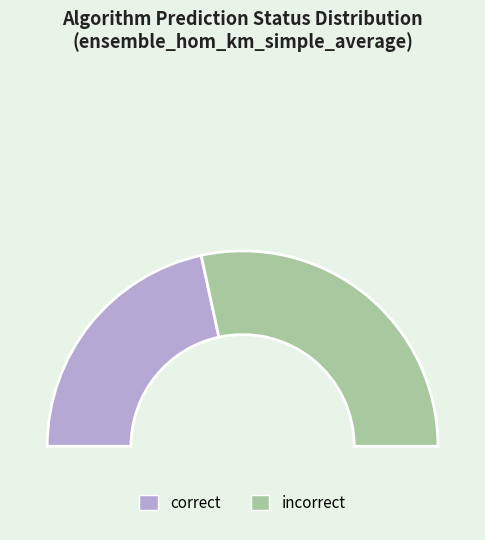

What is the majority slice?

incorrect